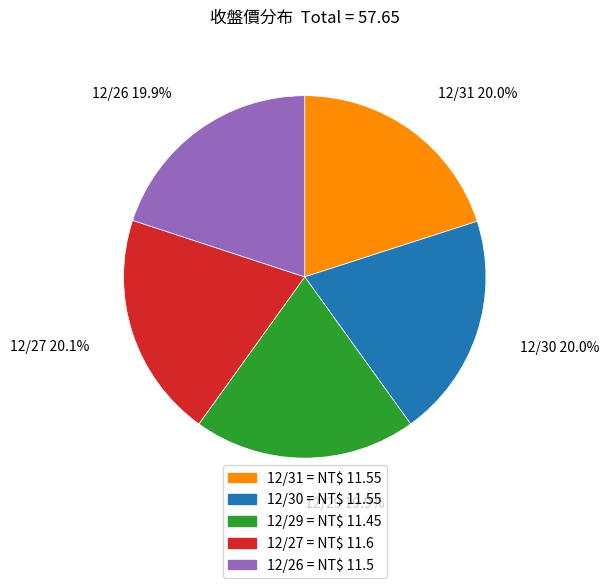

To the nearest percent, what is the combined percentage of 12/30 and 12/27?

40%